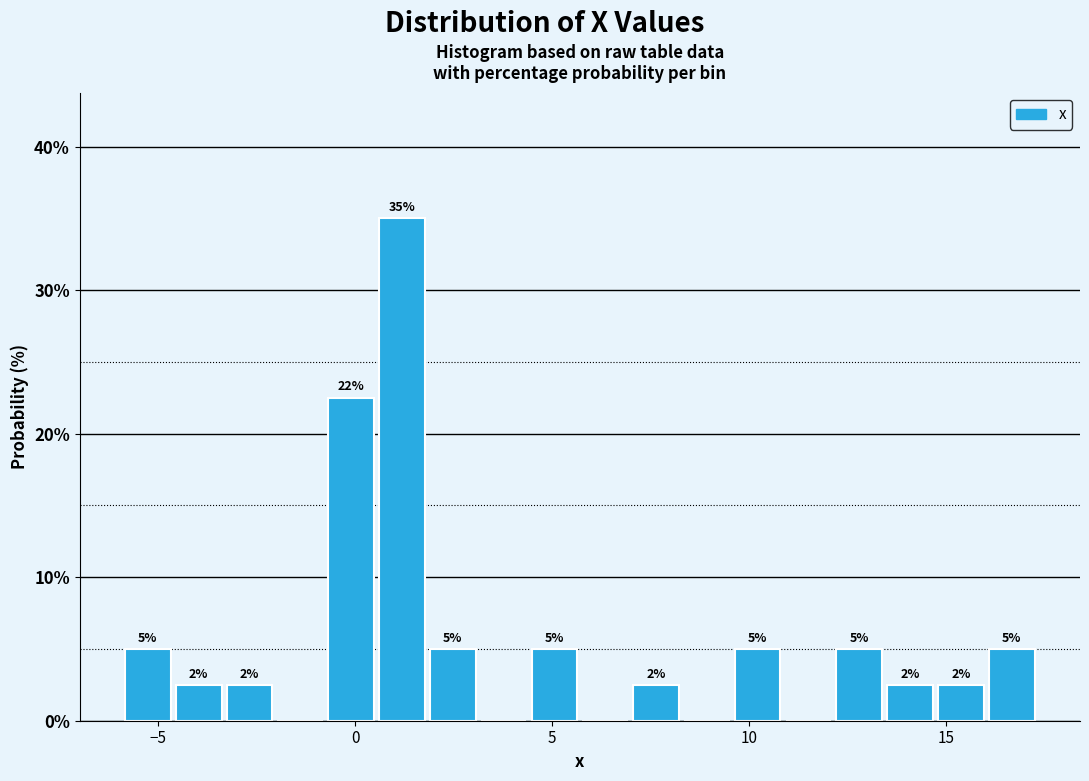

Read against the x-axis, roughly where is the centre of the tallest bar?

1.0